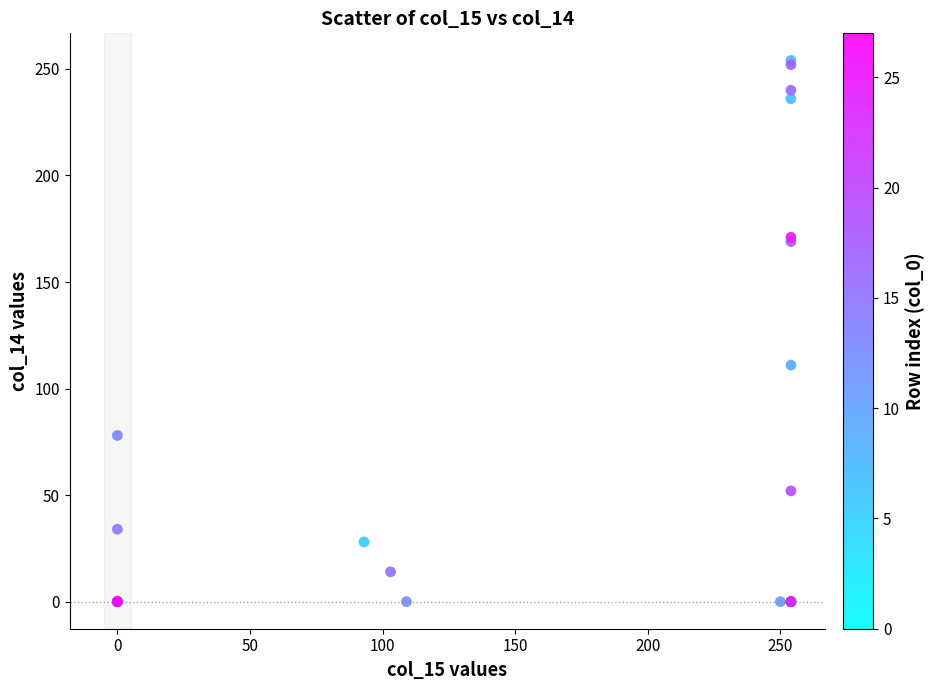

What Y value in the scatter plot is closest to 127?

111